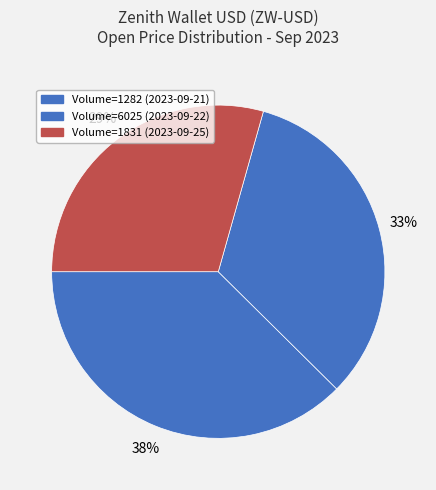

Which slice is the smallest?

Volume=1831 (2023-09-25)